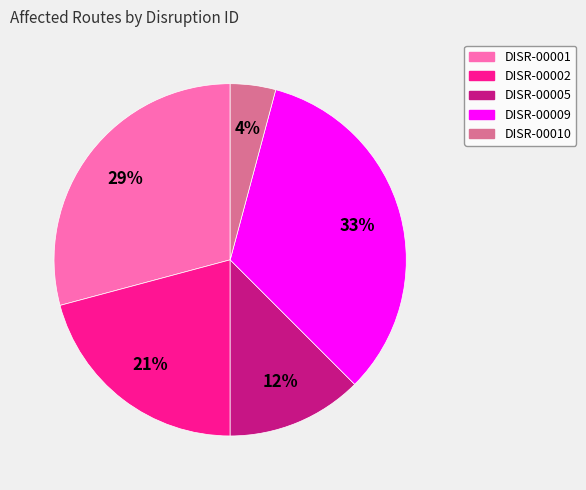

Is the sum of DISR-00009 and DISR-00002 greater than half?

Yes